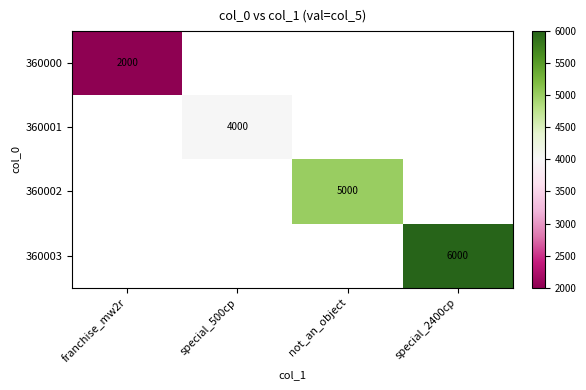

How many categories are shown in the chart?

4